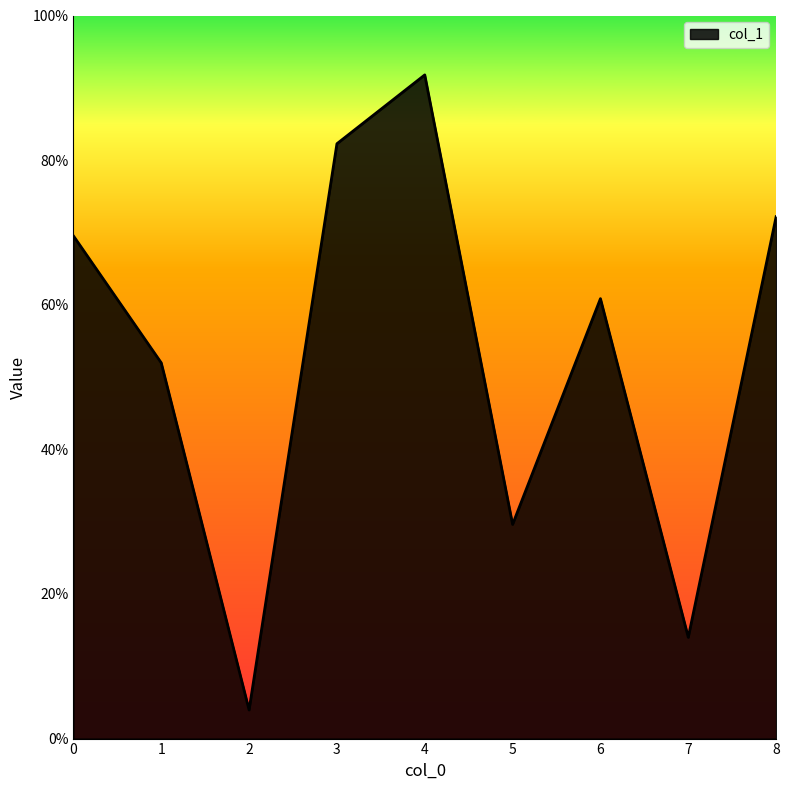

What is the difference between the second highest and second lowest values?

0.7